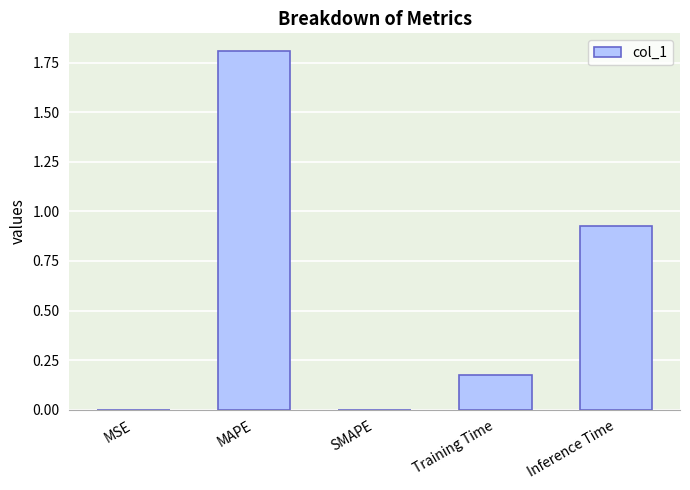

Are the bars horizontal?

No